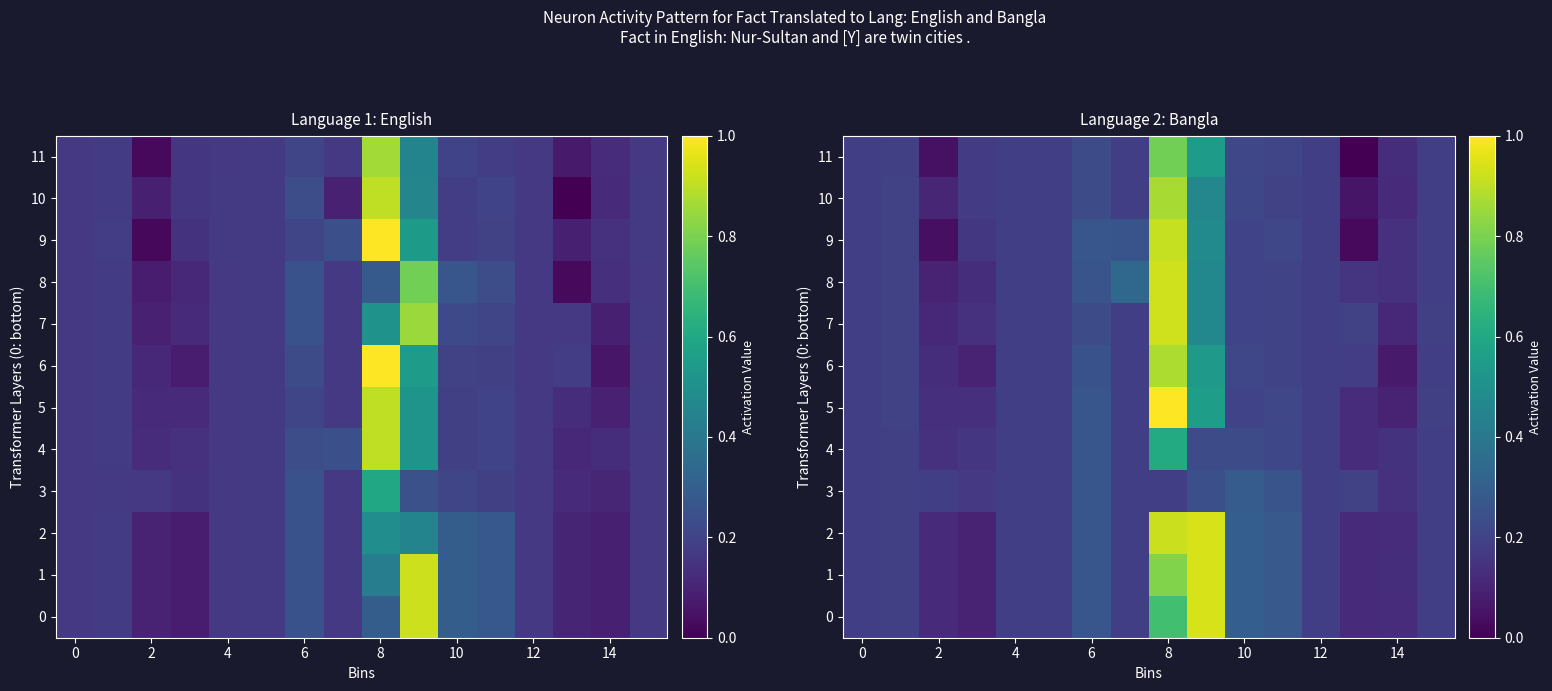

What is the average value of the 8 series?

0.3